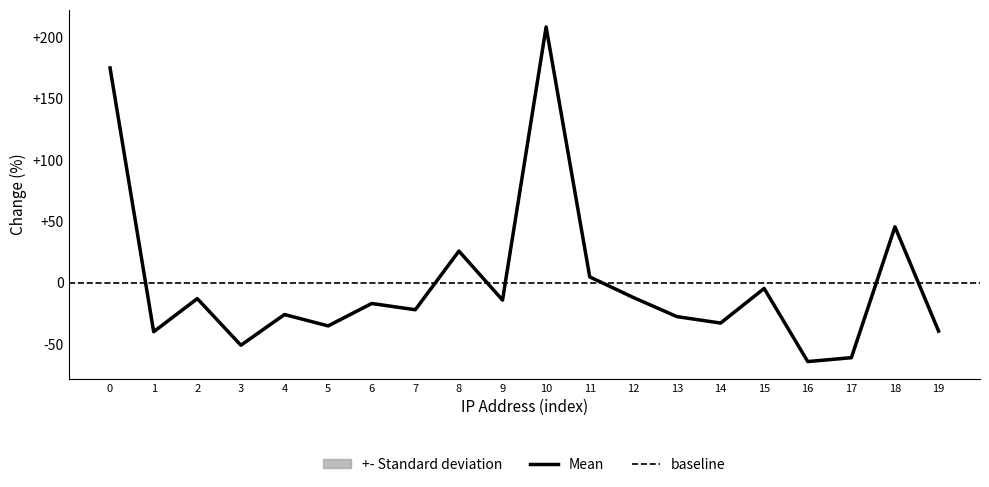

What is the highest value of the Mean series?

208.7